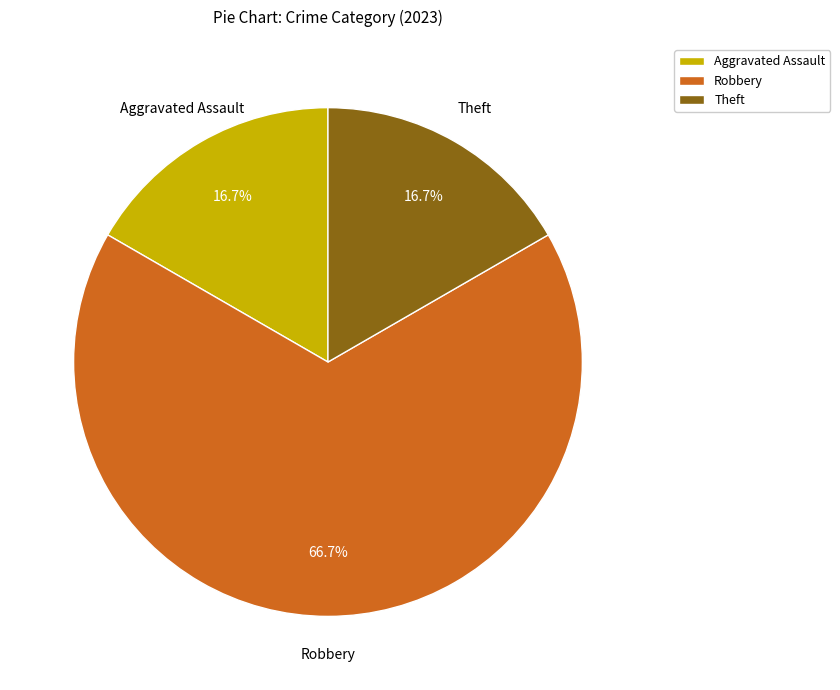

To the nearest percent, what percentage of the pie is Aggravated Assault?

17%